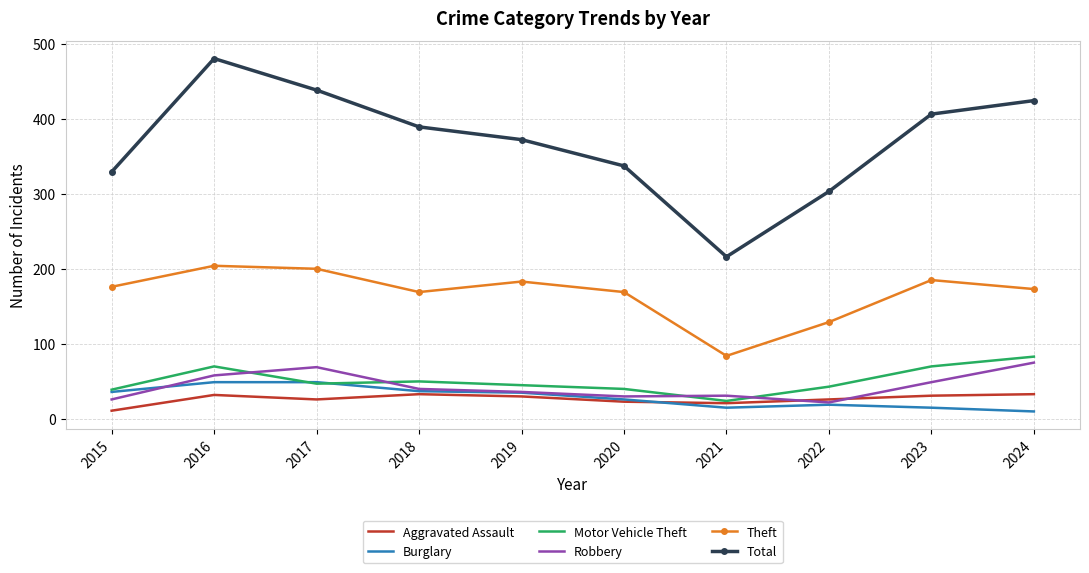

At which category is the sum across all series the highest?

2016